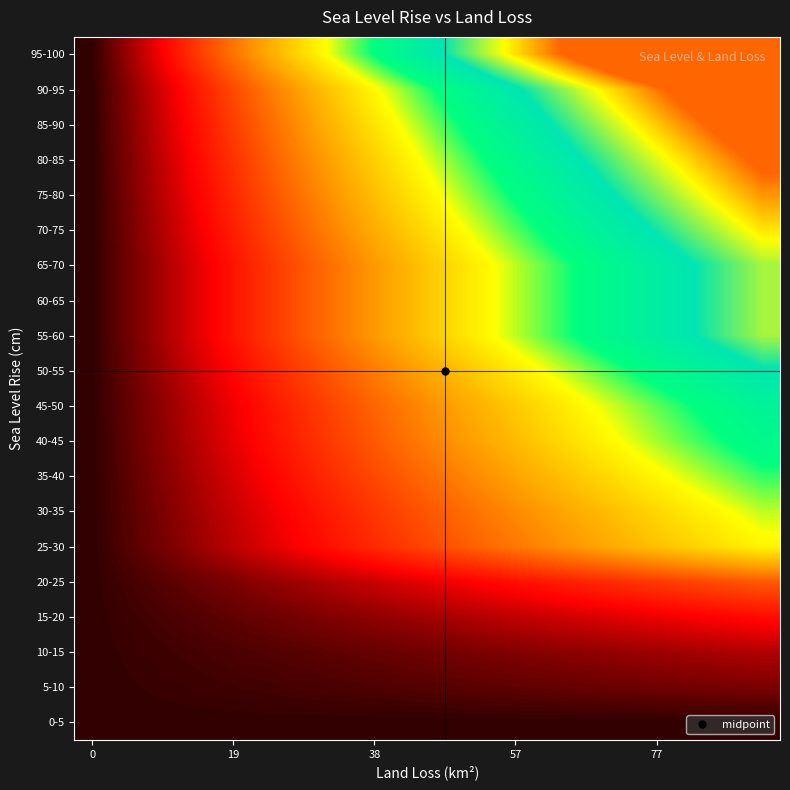

Count the number of data series in this chart.

20